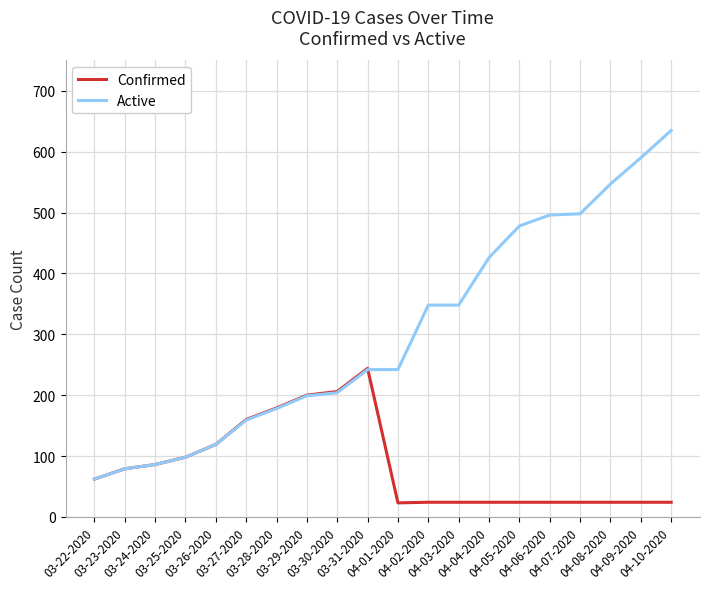

At which category does Confirmed reach its first local peak?

03-31-2020